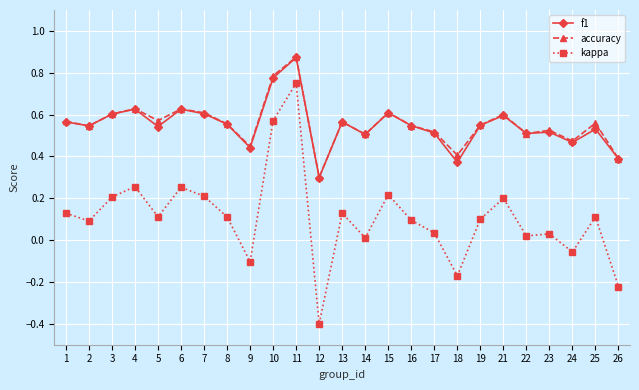

True or false: kappa and accuracy cross at least once.

False